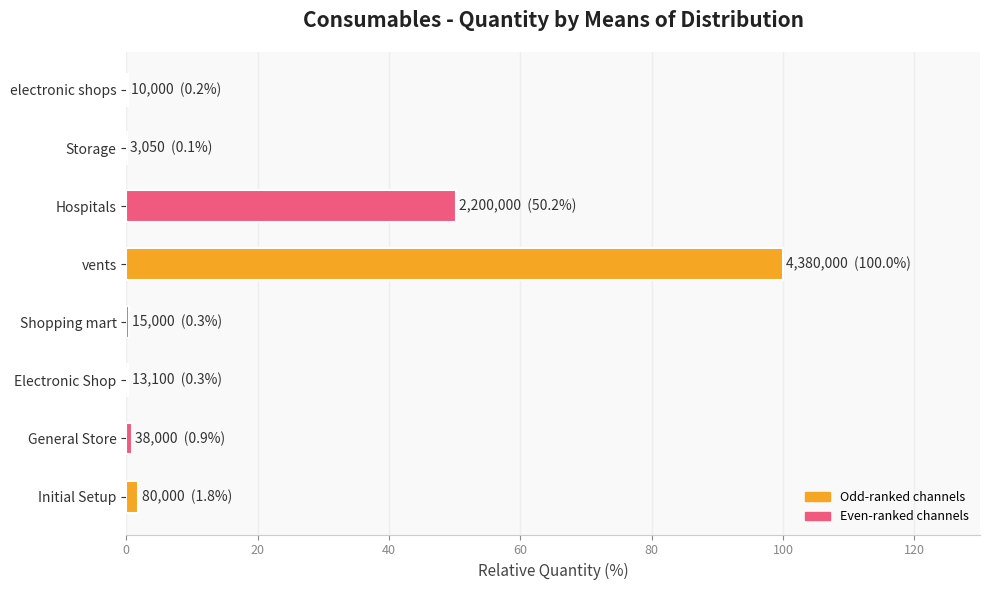

True or false: the data shows 100.0 at vents.

True